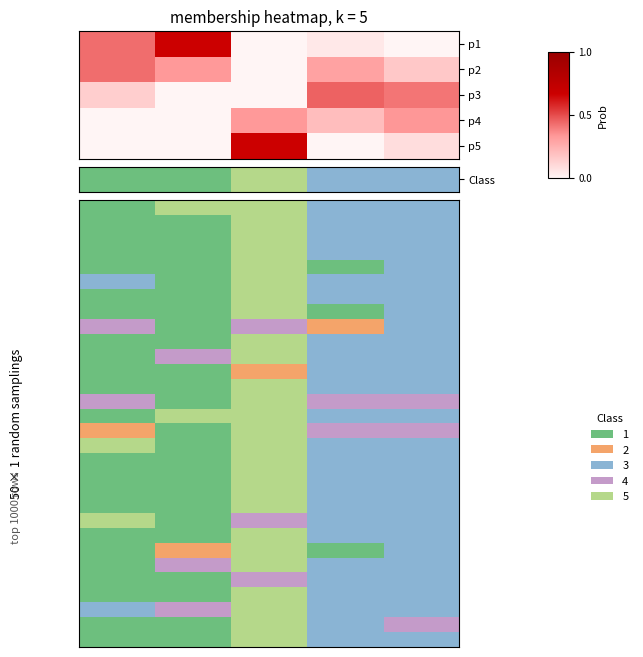

What is the total value across all series at 1?

48